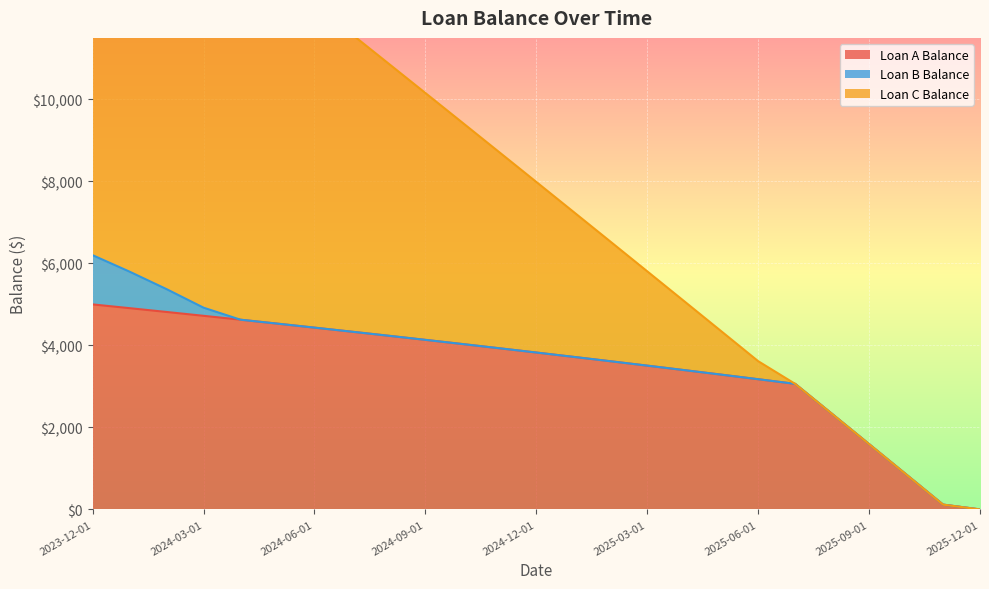

True or false: Loan A Balance has more than 1 points higher than both neighbors.

False